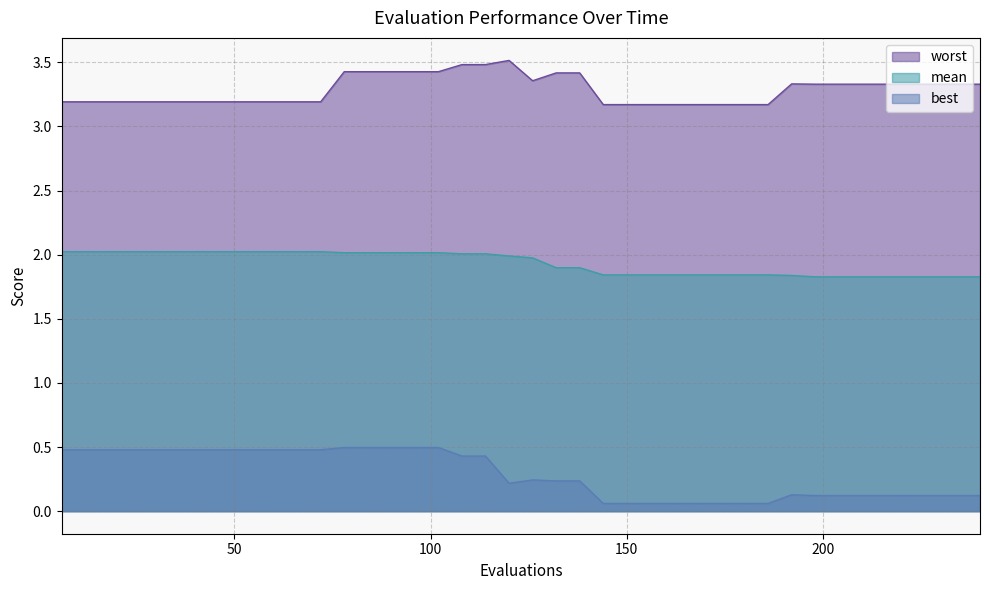

At which category is the sum across all series the highest?

78